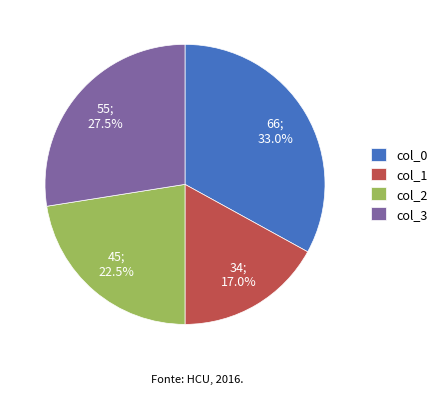

Is it true that col_1 is 8% of the pie?

False